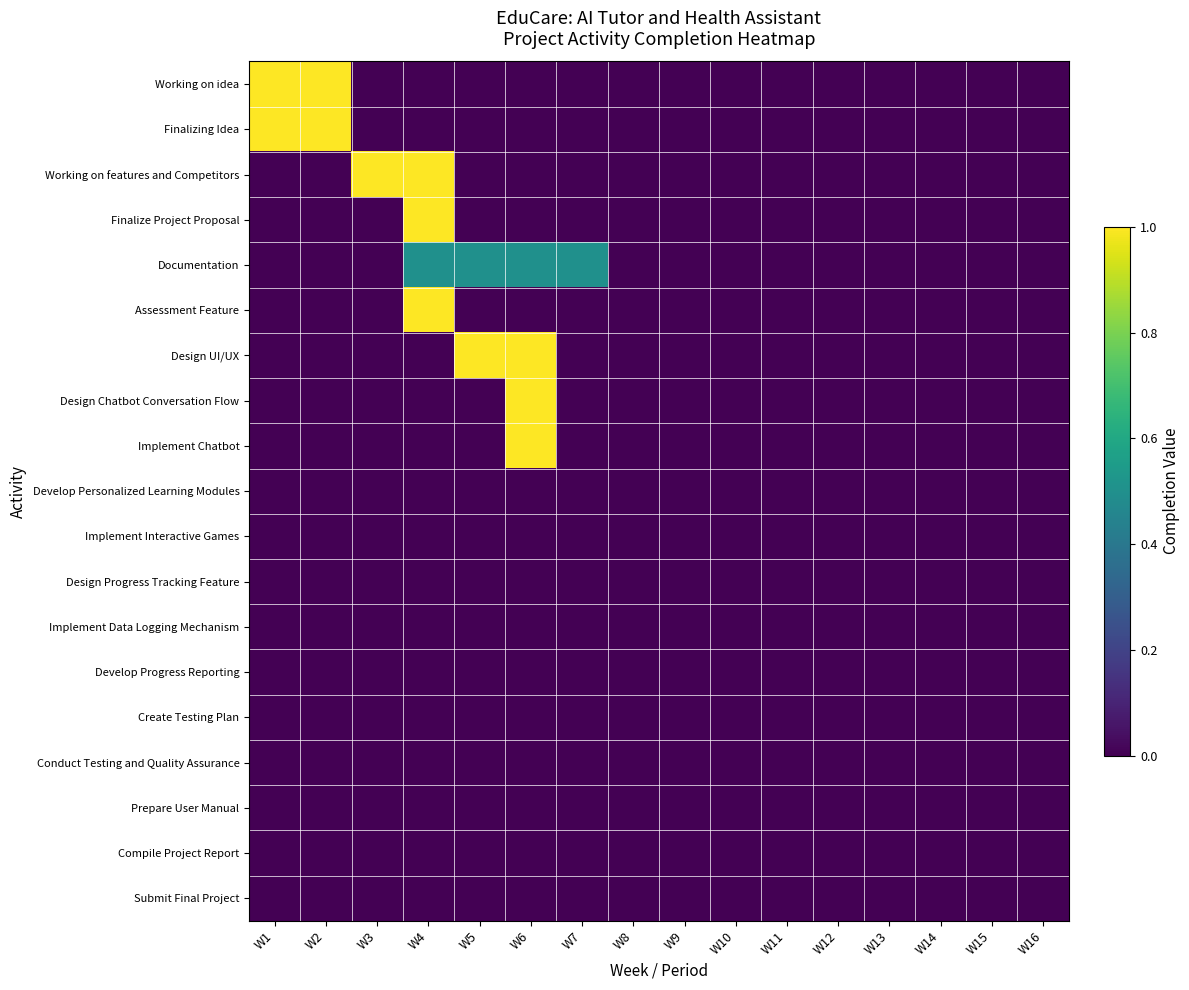

List the series in order of their peak value, highest first.

Working on idea, Finalizing Idea, Working on features and Competitors, Finalize Project Proposal, Assessment Feature, Design UI/UX, Design Chatbot Conversation Flow, Implement Chatbot, Documentation, Develop Personalized Learning Modules, Implement Interactive Games, Design Progress Tracking Feature, Implement Data Logging Mechanism, Develop Progress Reporting, Create Testing Plan, Conduct Testing and Quality Assurance, Prepare User Manual, Compile Project Report, Submit Final Project